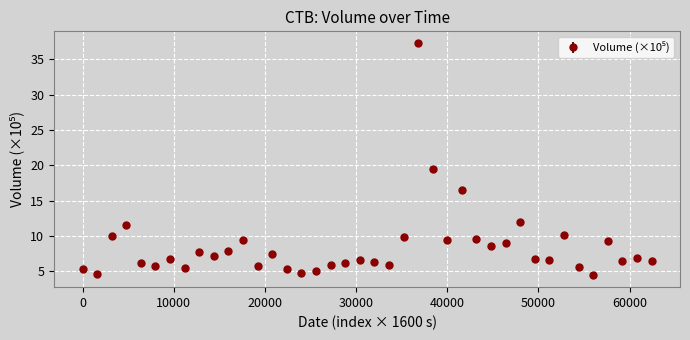

What is the value of the 11th point from the left?

7.9